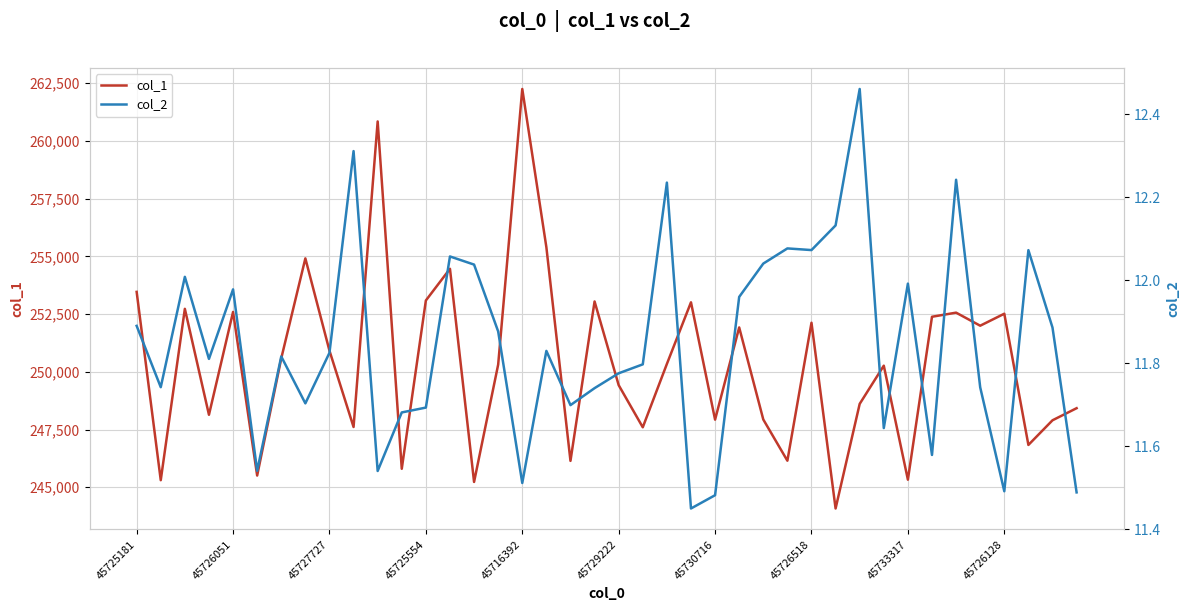

How many distinct data groups are displayed?

2